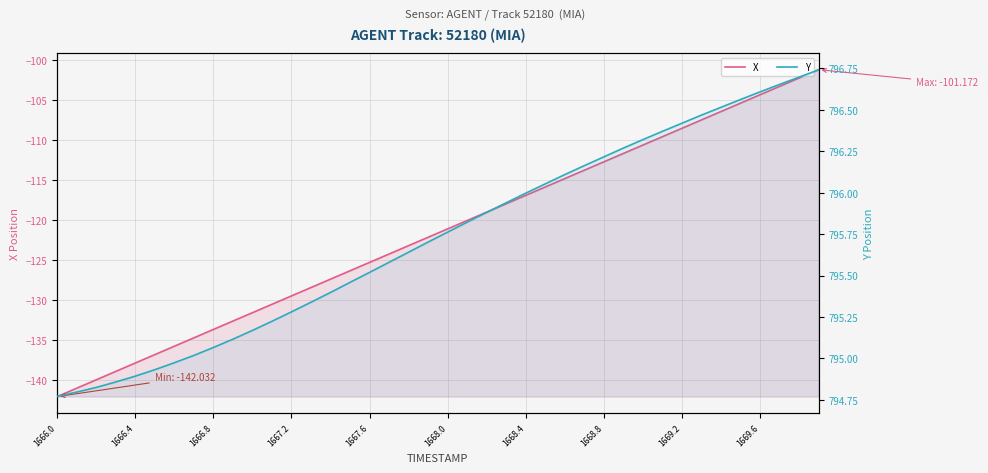

Rank the series by their average value, from highest to lowest.

Y, X